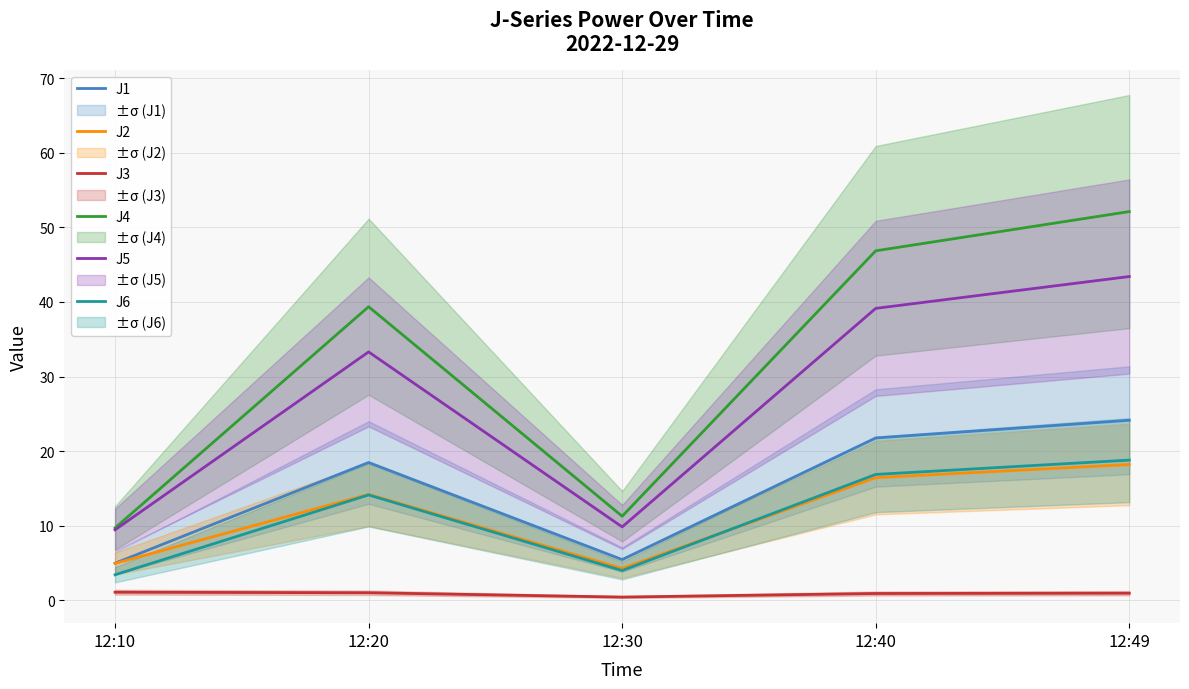

What is the maximum value for J3?

1.1